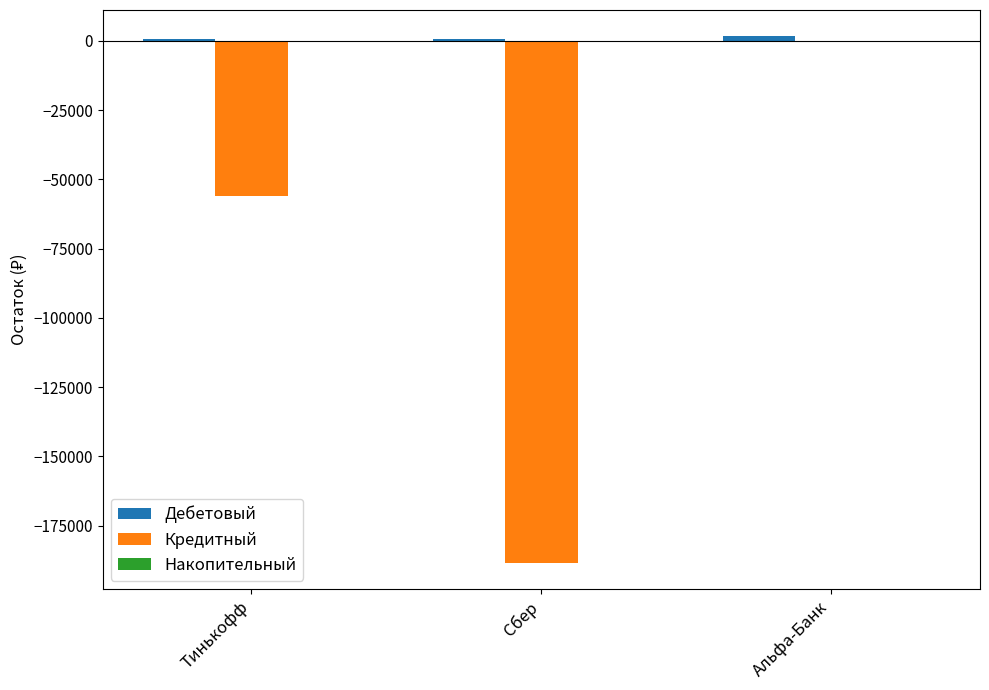

True or false: Кредитный has a value of -36210.2 at Тинькофф.

False